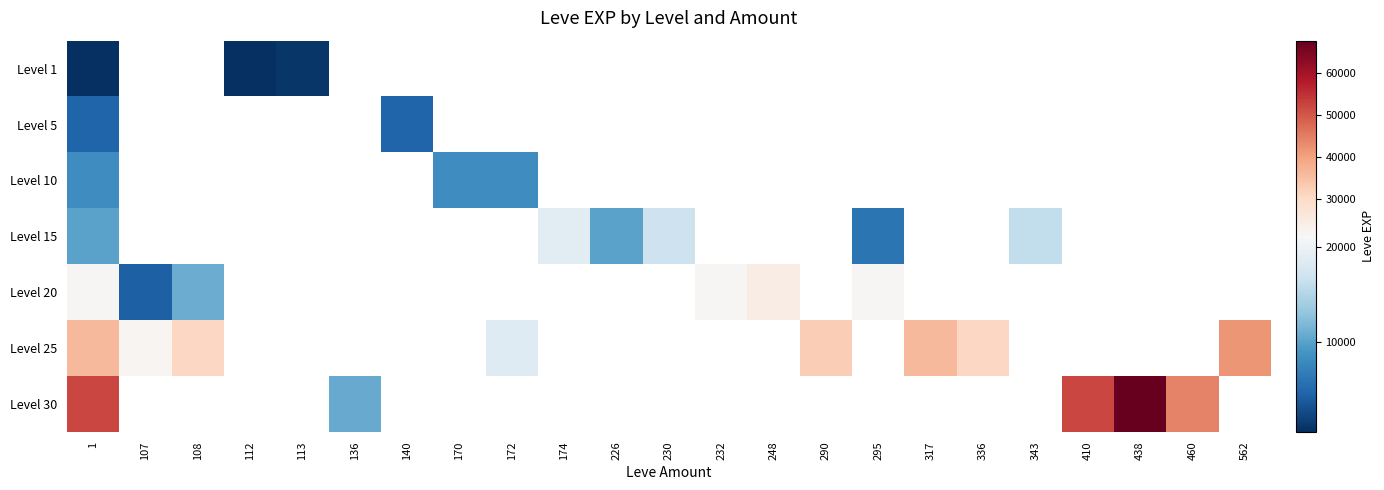

Between 230 and 343, which series saw the biggest shift?

Level 15